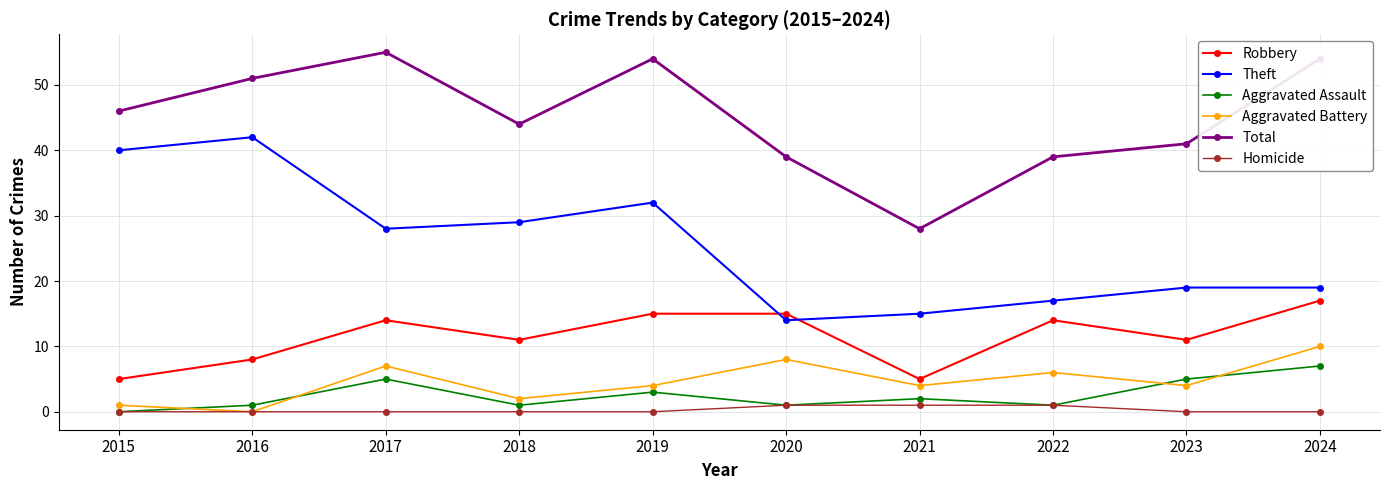

After their last crossing, which series has the higher values: Aggravated Assault or Aggravated Battery?

Aggravated Battery